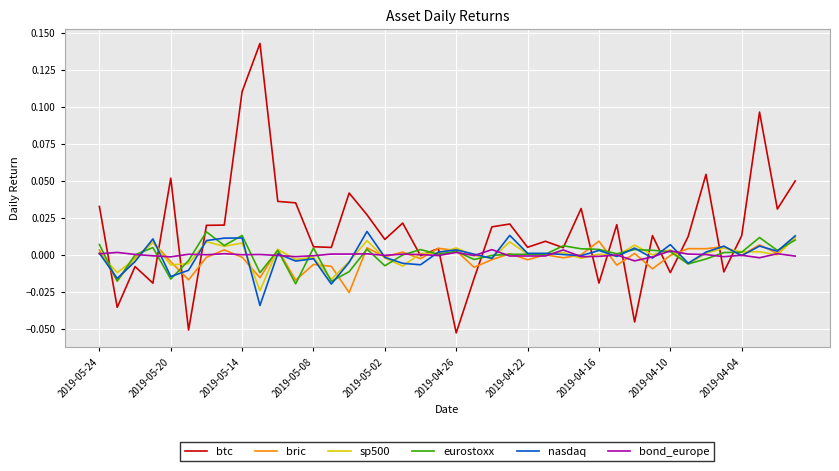

Which series has the largest total across all categories?

btc